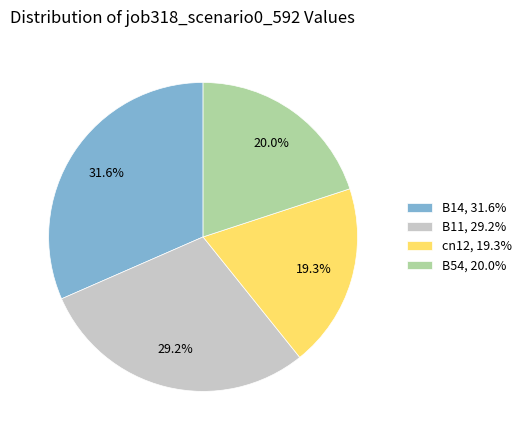

Which slice is the largest?

B14, 31.6%